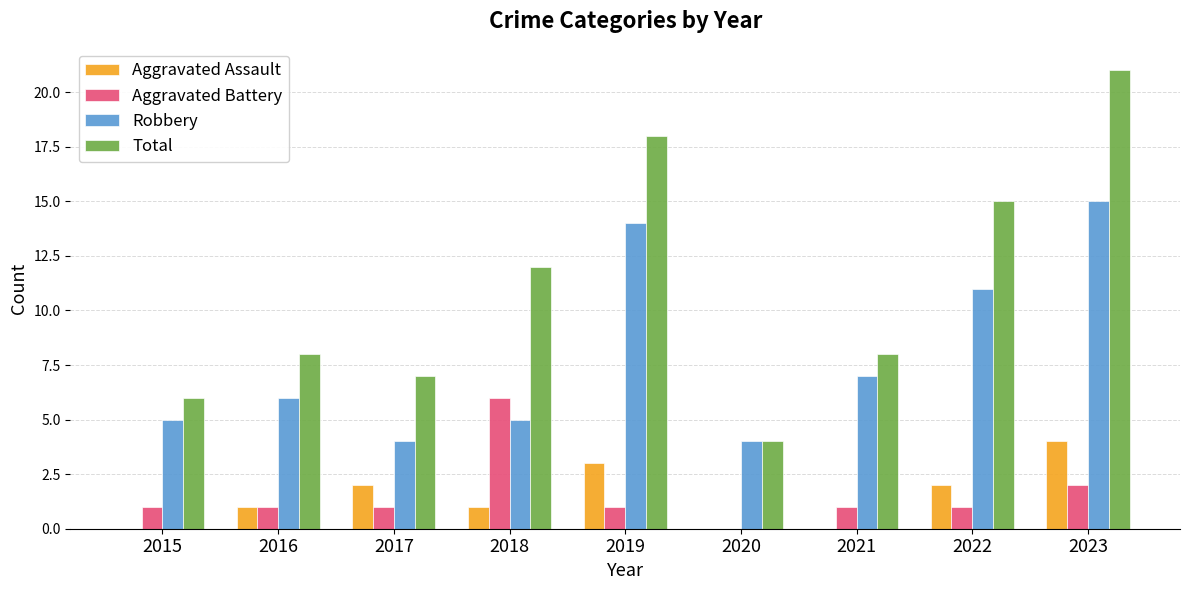

Which series has the largest total across all categories?

Total